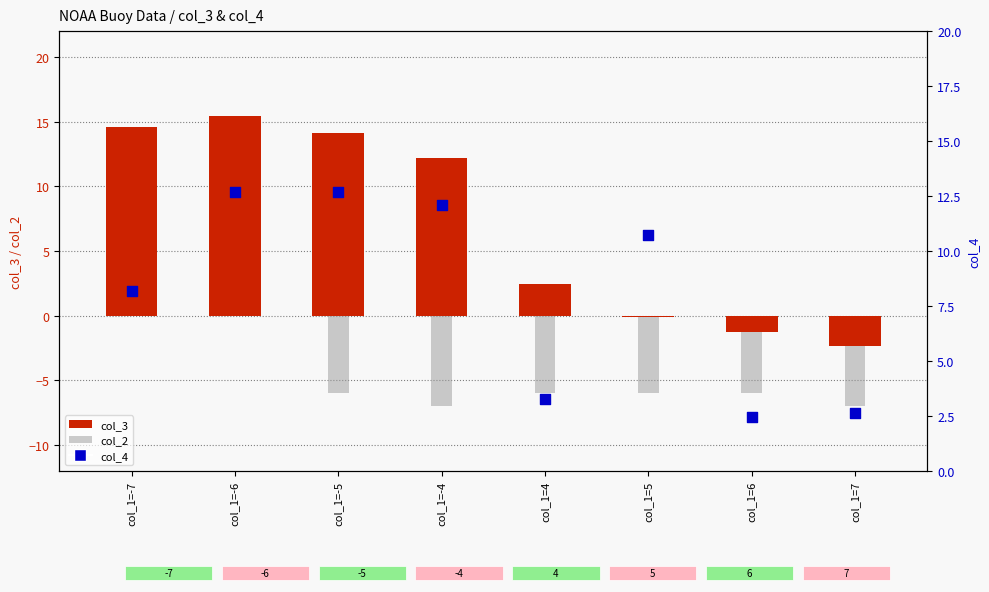

What are all the series names shown in the legend?

col_3 (primary), col_2 (secondary), col_4 (secondary)